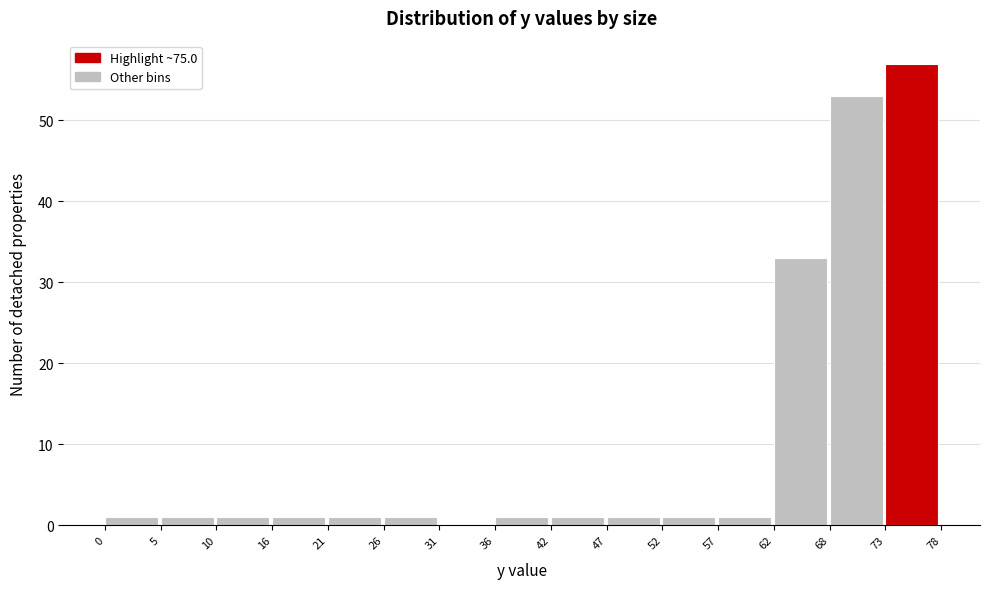

Reading left to right, list every bar in this chart as the range it spans on the x-axis followed by its height. The values are not printed on the chart, so give them approximately, as read against the axis.

0 to 5: 1
5 to 10: 1
10 to 16: 1
16 to 21: 1
21 to 26: 1
26 to 31: 1
31 to 36: 0
36 to 42: 1
42 to 47: 1
47 to 52: 1
52 to 57: 1
57 to 62: 1
62 to 68: 33
68 to 73: 53
73 to 78: 57